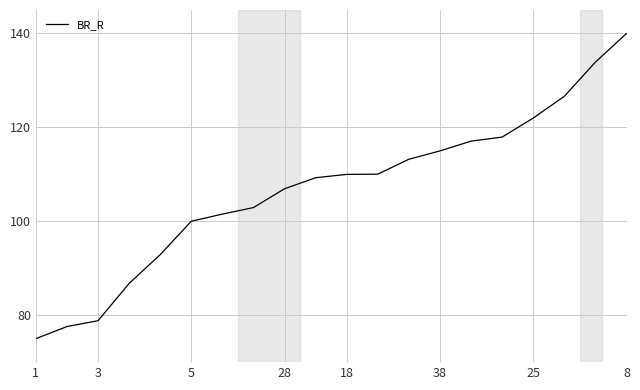

What is the maximum value shown in the chart?

140.0